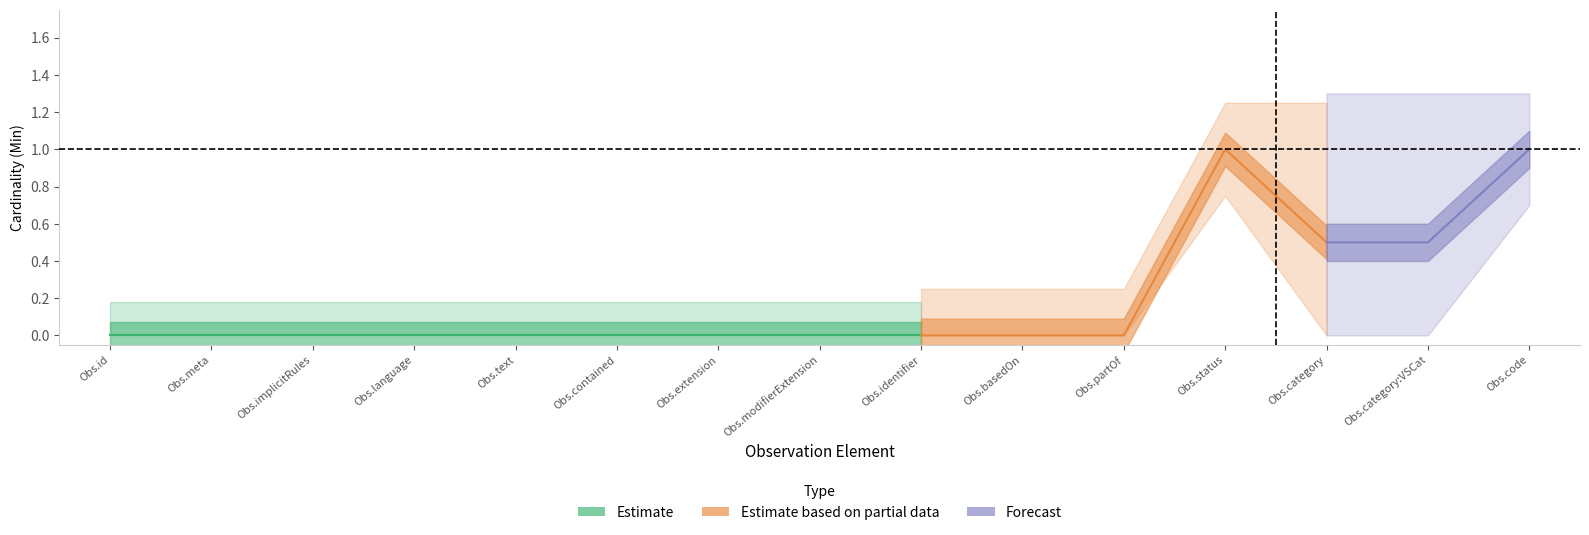

What is the difference between the maximum and minimum values in the Base Min series?

1